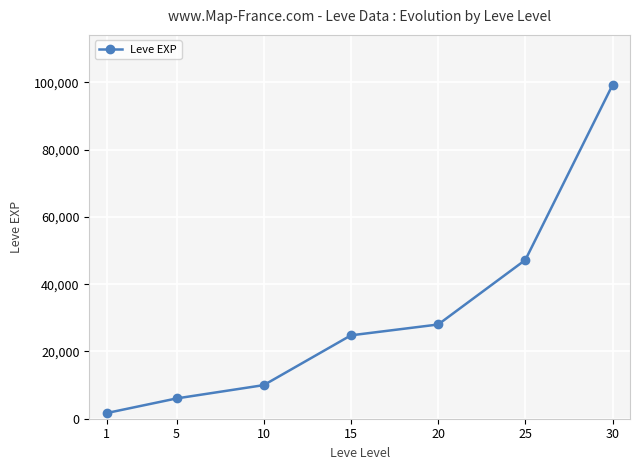

What is the minimum value shown in the chart?

1690